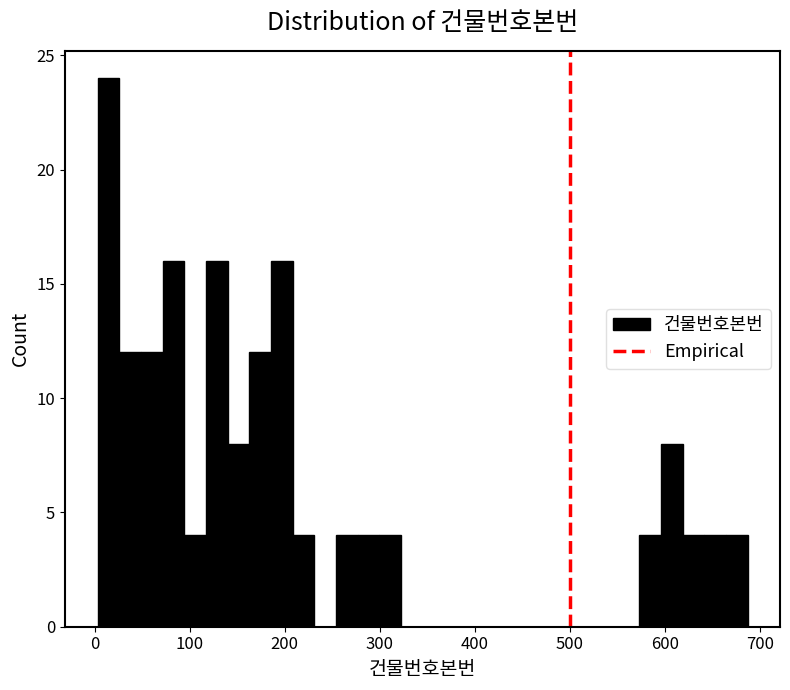

Read against the x-axis, roughly where is the centre of the tallest bar?

10